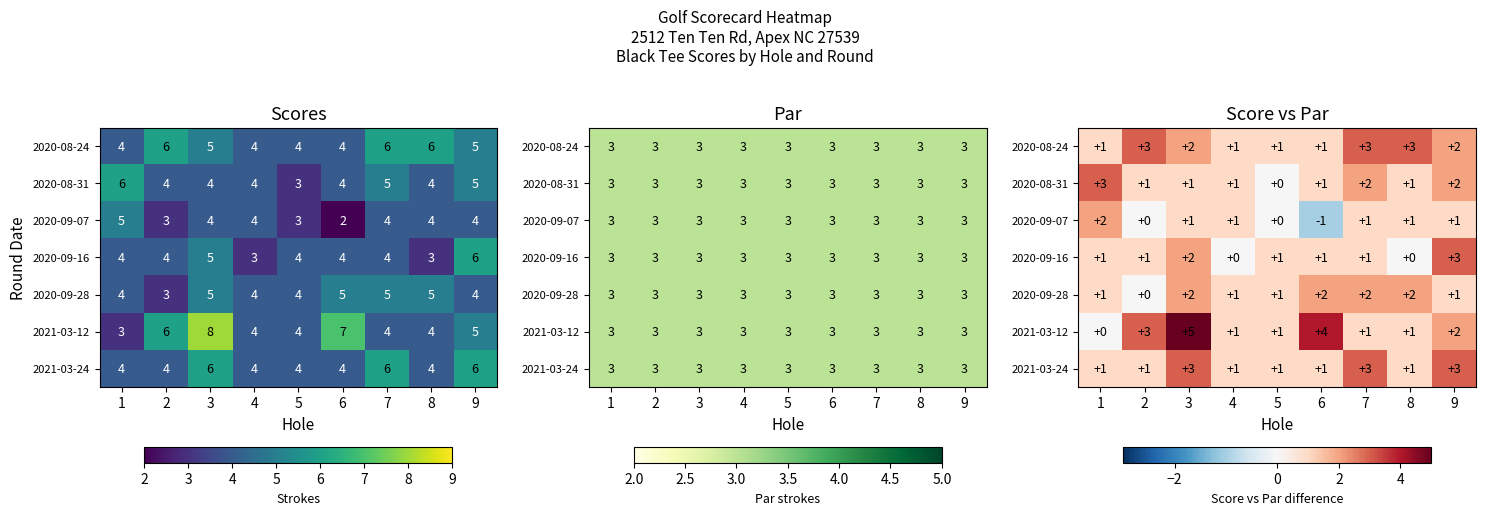

Which series has the widest spread of values?

2021-03-12